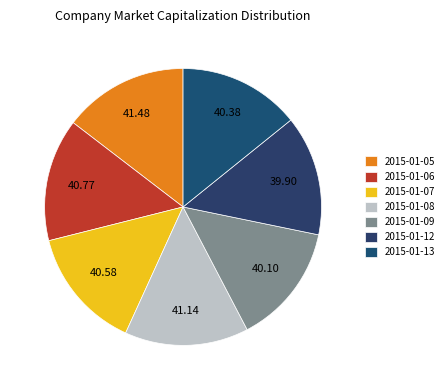

Is it true that 2015-01-05 is 4% of the pie?

False